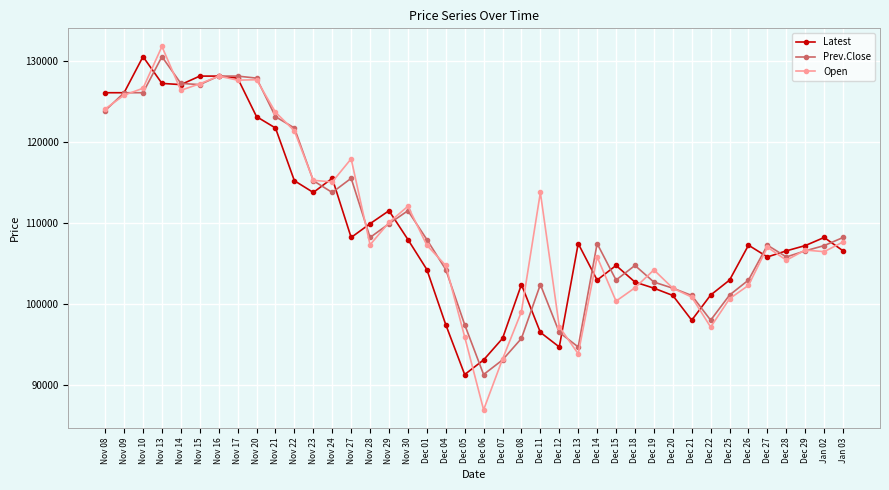

What is the value of the Open point at the 19th from the left?

104800